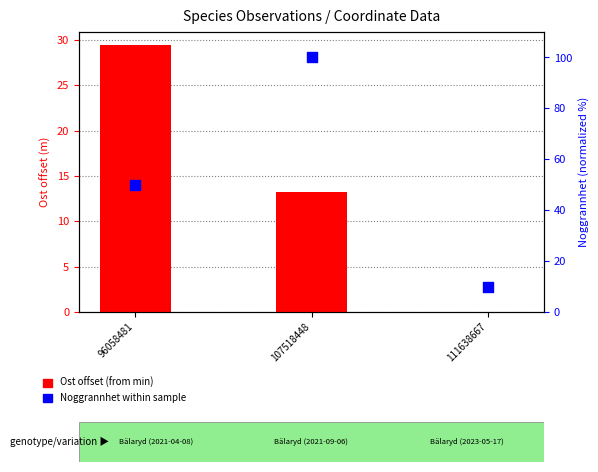

Which series reaches the maximum Y coordinate?

Noggrannhet (normalized)